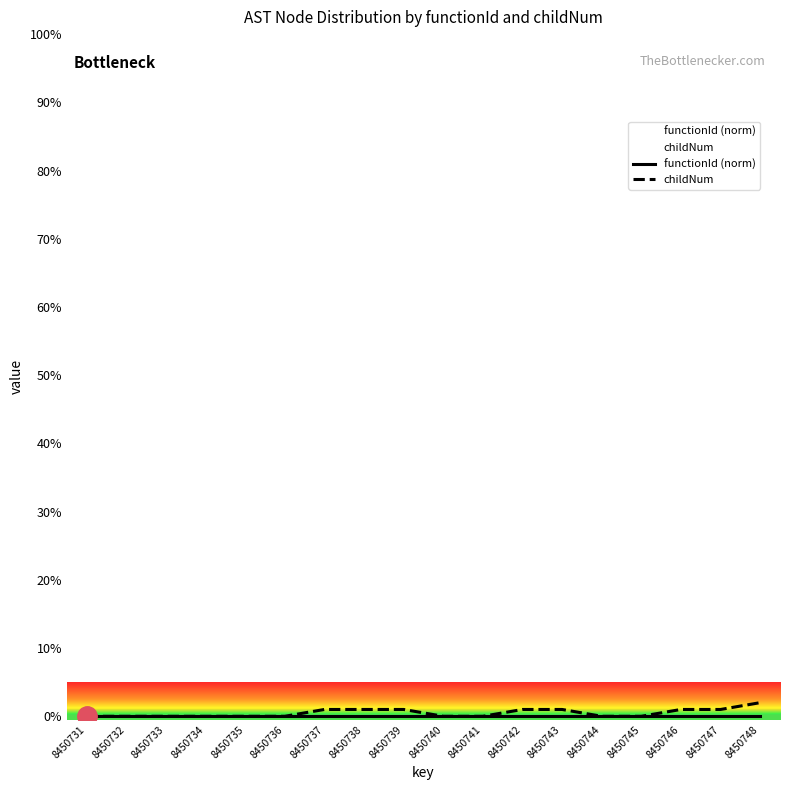

Reading right to left, transcribe all the data shown in this chart.

functionId (norm): 0	0	0	0	0	0	0	0	0	0	0	0	0	0	0	0	0	0
childNum: 2	1	1	0	0	1	1	0	0	1	1	1	0	0	0	0	0	0